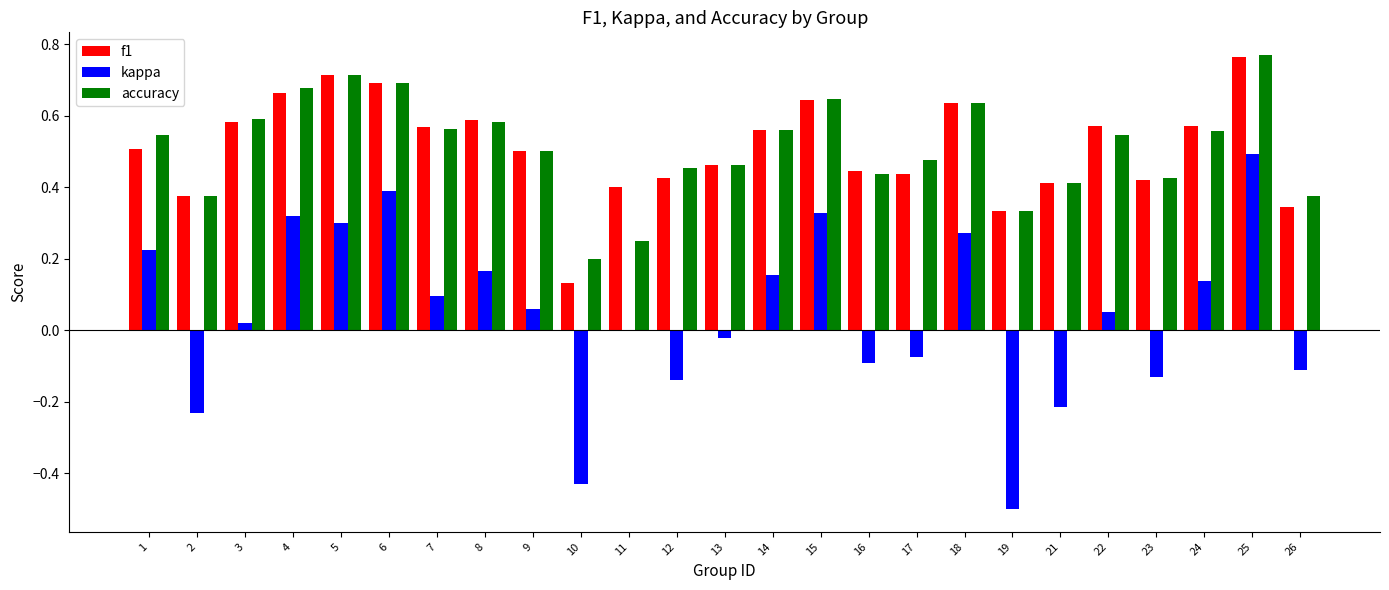

How many groups of bars are there?

25